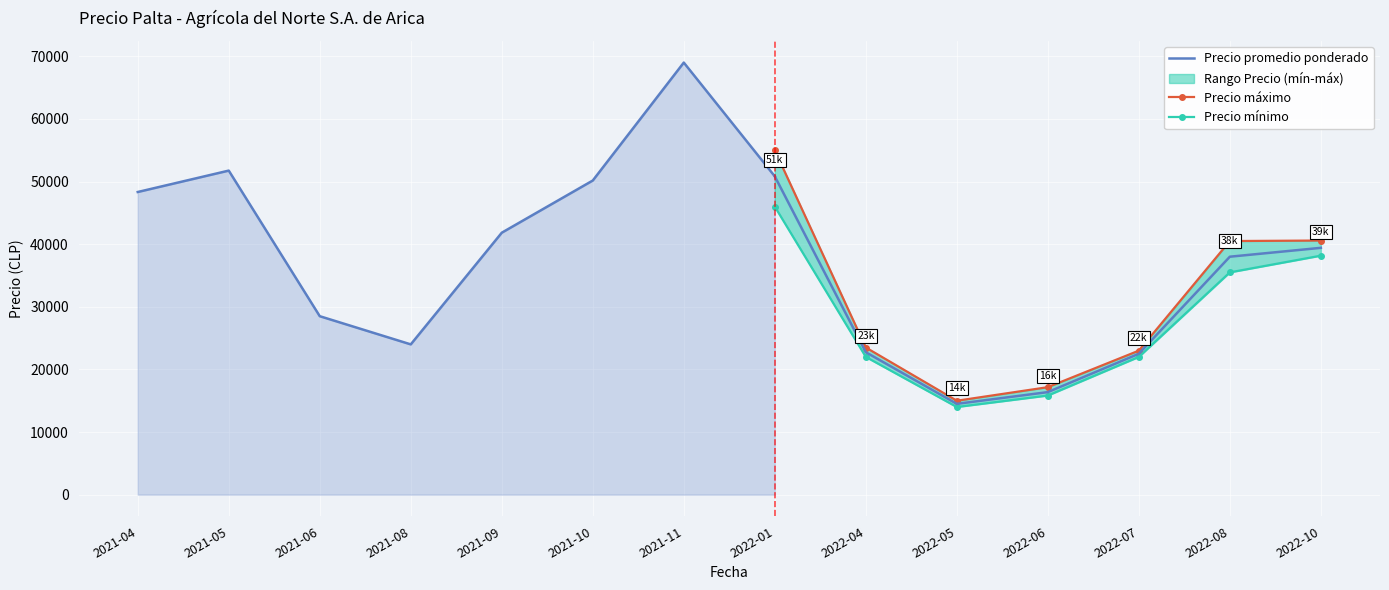

How many data points does each series have?

14